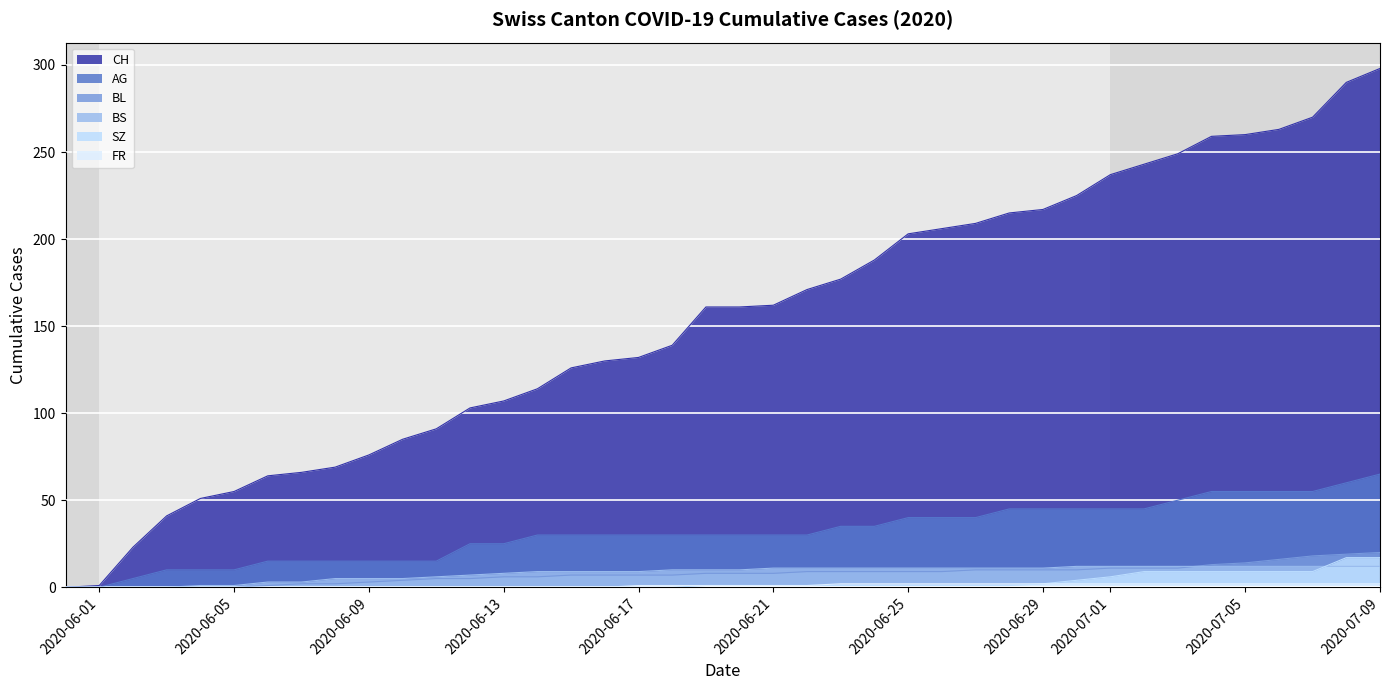

What is the greatest value displayed?

298